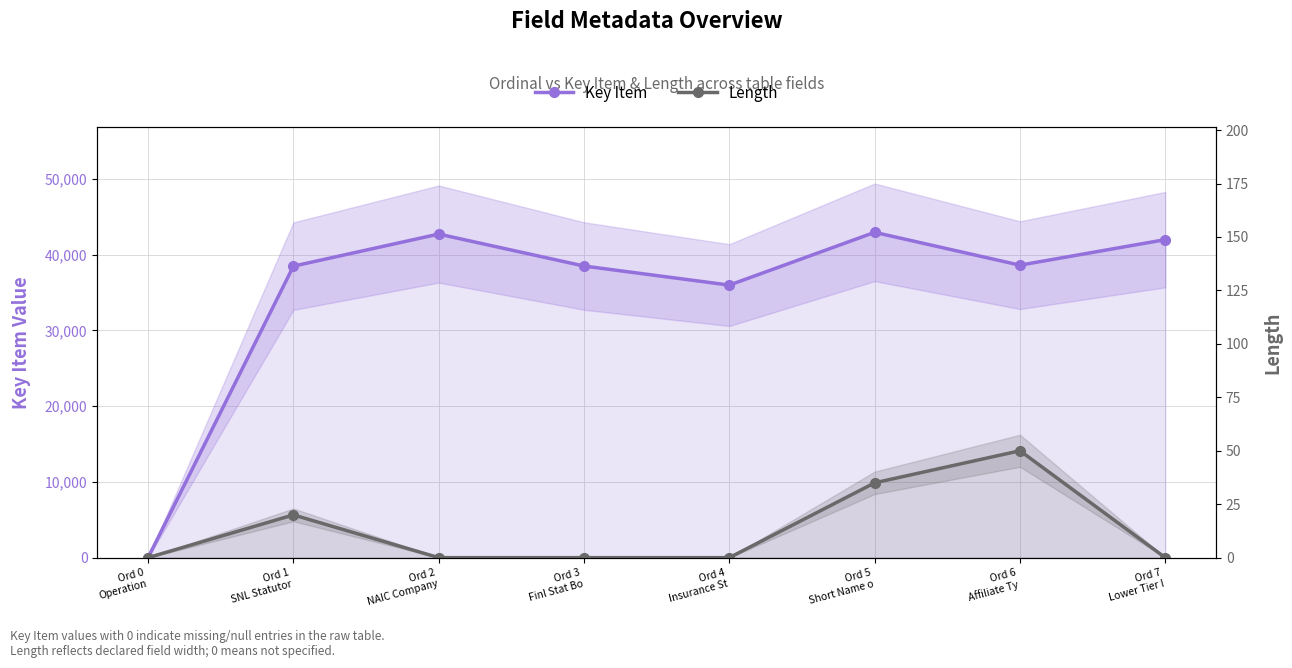

Reading left to right, extract all data points from this chart.

Key Item: Ord 0
Operation=0	Ord 1
SNL Statutor=38486	Ord 2
NAIC Company=42721	Ord 3
Finl Stat Bo=38500	Ord 4
Insurance St=35983	Ord 5
Short Name o=42949	Ord 6
Affiliate Ty=38615	Ord 7
Lower Tier I=41985
Length: Ord 0
Operation=0	Ord 1
SNL Statutor=20	Ord 2
NAIC Company=0	Ord 3
Finl Stat Bo=0	Ord 4
Insurance St=0	Ord 5
Short Name o=35	Ord 6
Affiliate Ty=50	Ord 7
Lower Tier I=0